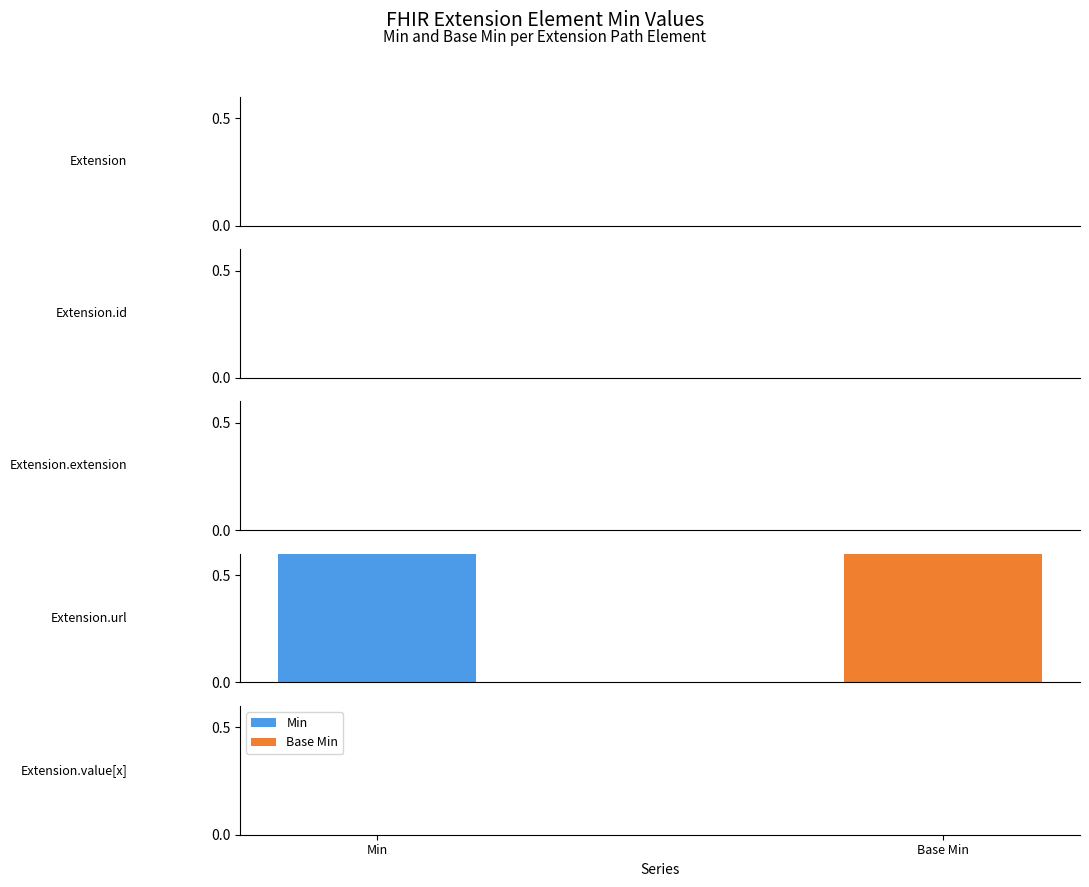

At which label is Base Min closest to 0?

Extension